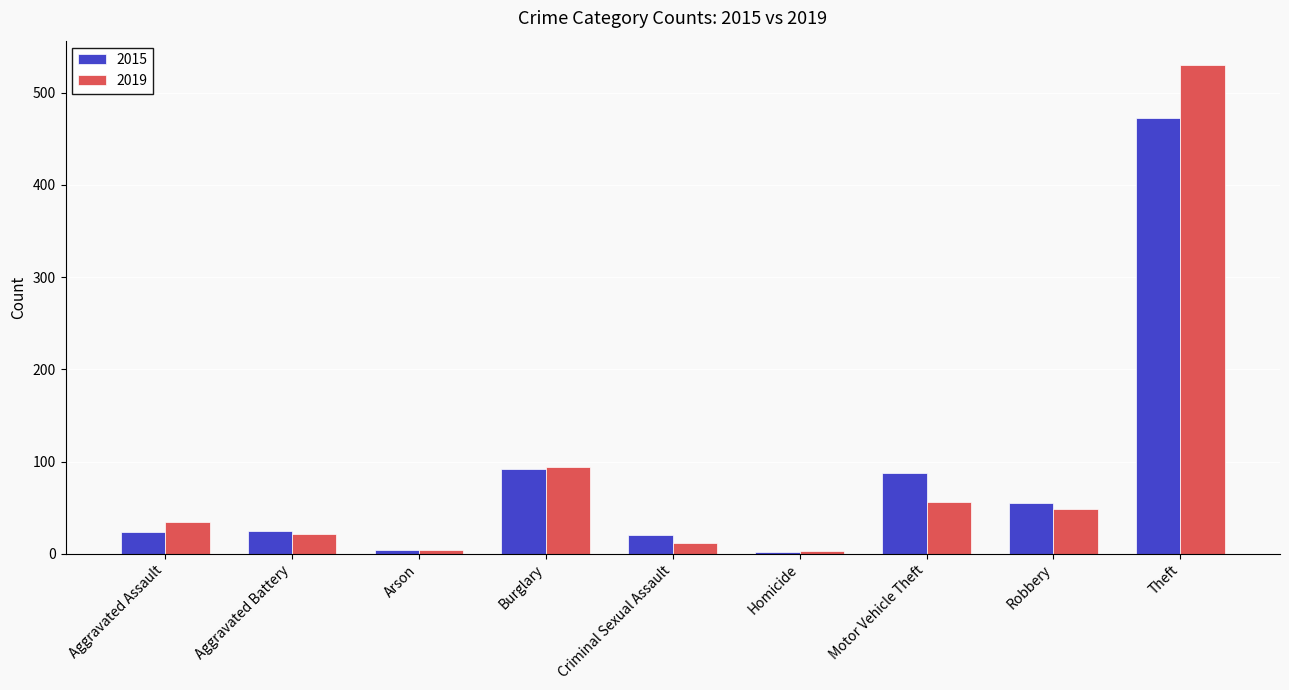

List the series in order of their peak value, highest first.

2019, 2015